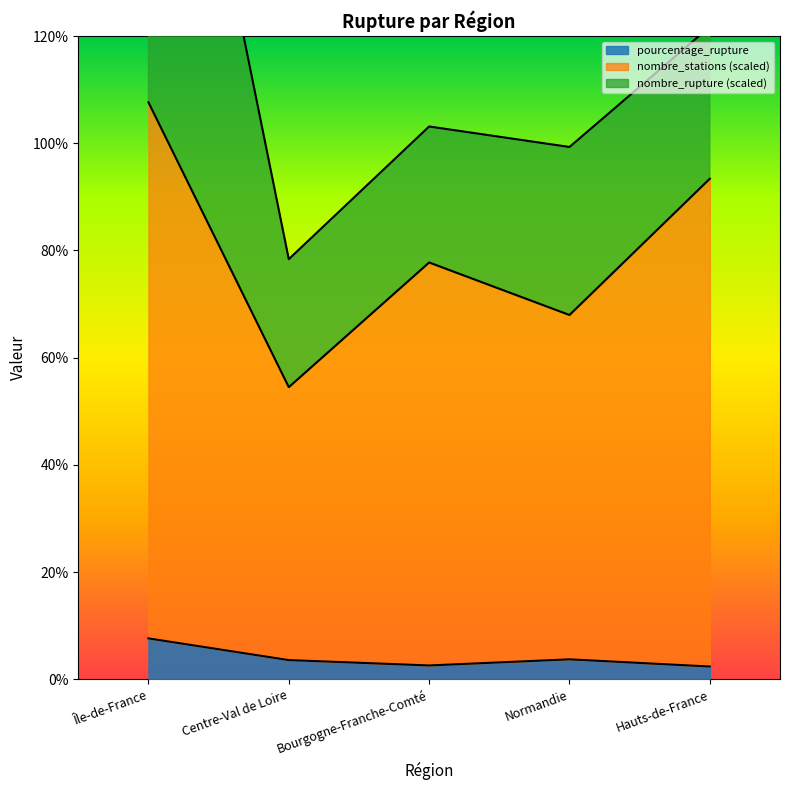

What value does the pourcentage_rupture series have at Normandie?

3.7